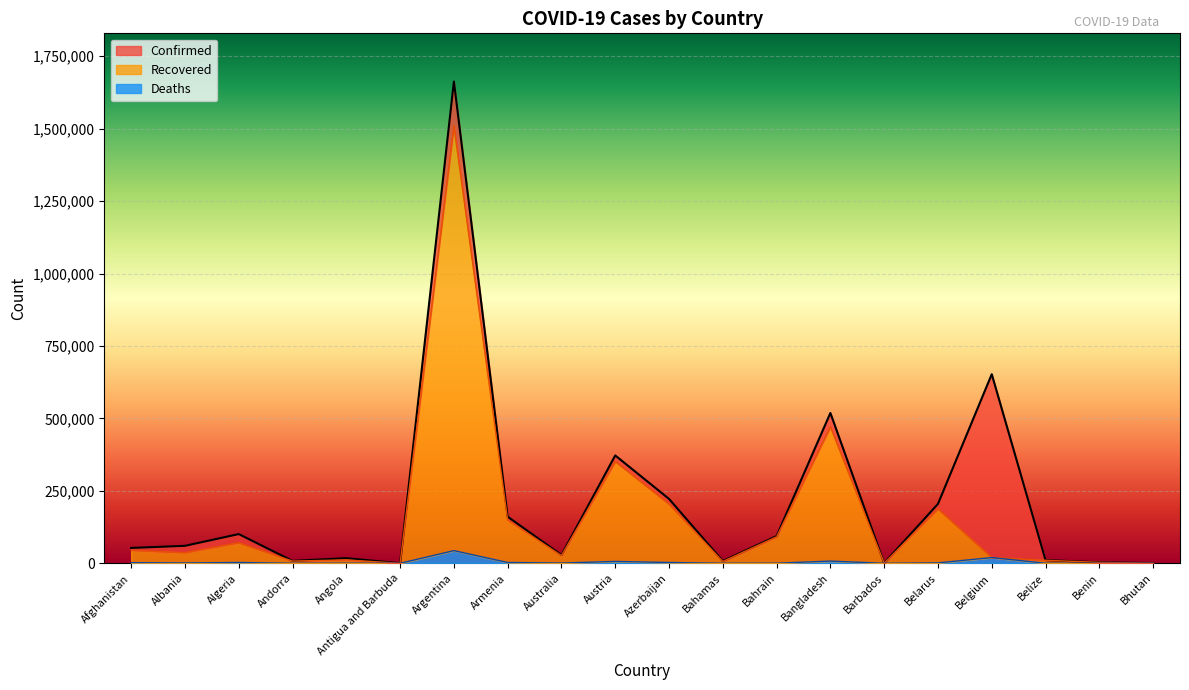

Between Algeria and Belize, which is larger?

Algeria